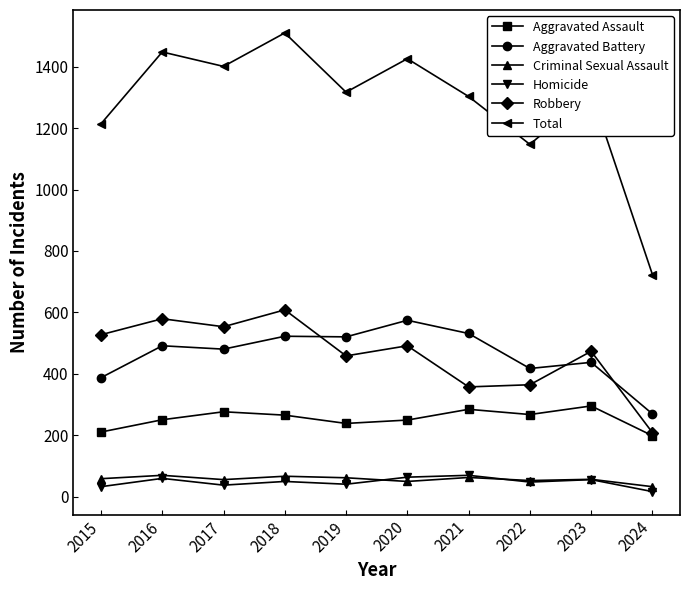

What is the spread (max minus min) of values at 2021?

1241